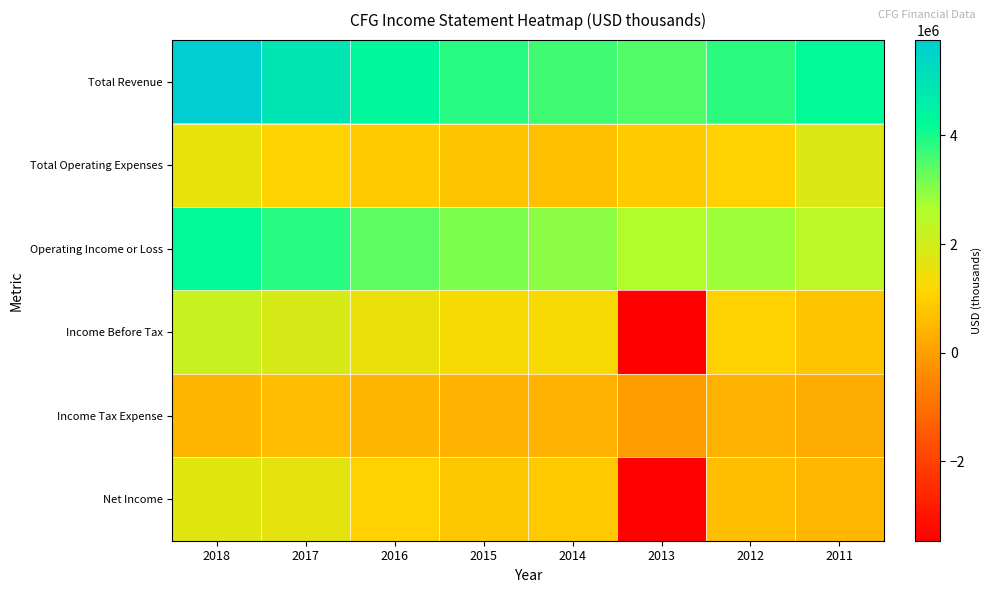

What is the minimum value shown in the chart?

-3468000